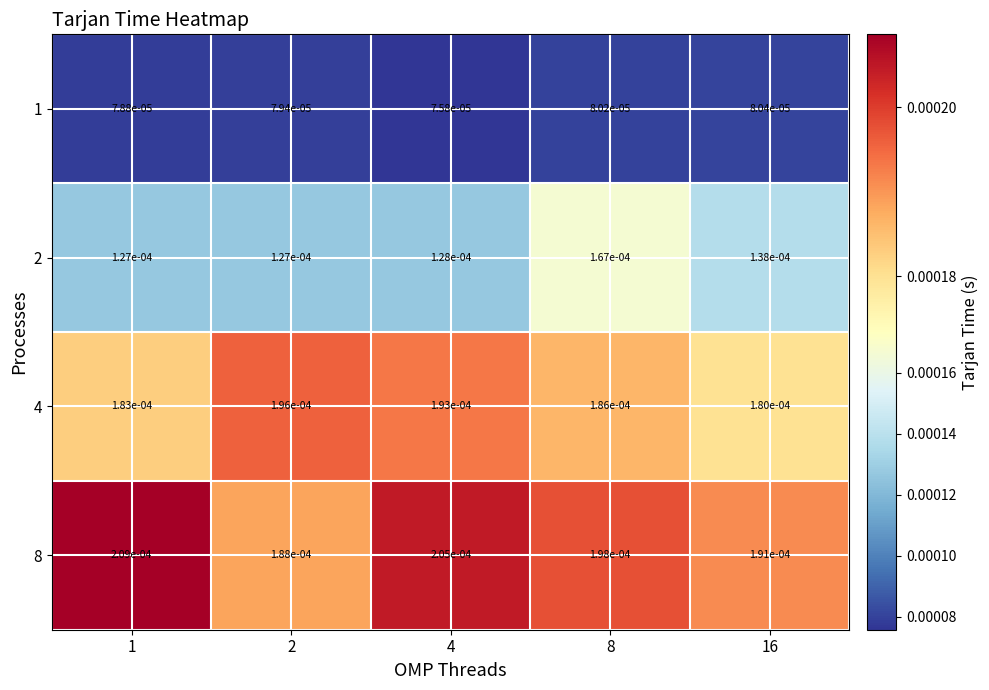

At how many categories does at least one series exceed 0?

5